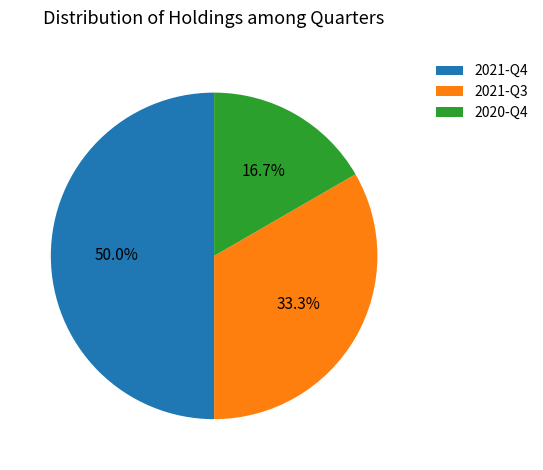

What percentage is the 2020-Q4 slice, to the nearest percent?

17%